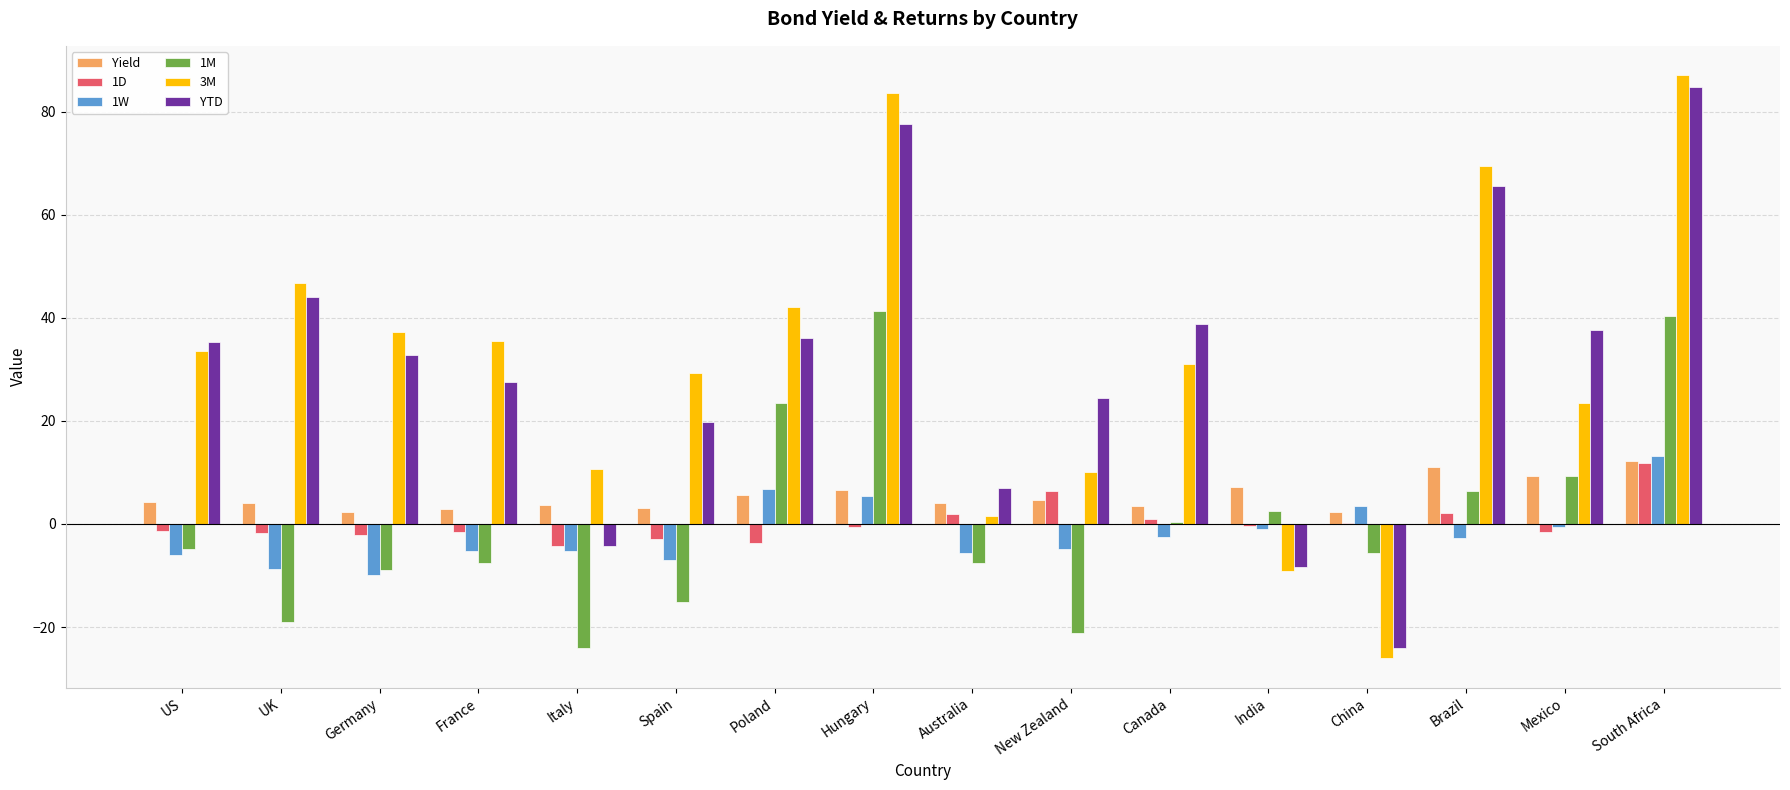

At which category is the sum across all series the highest?

South Africa